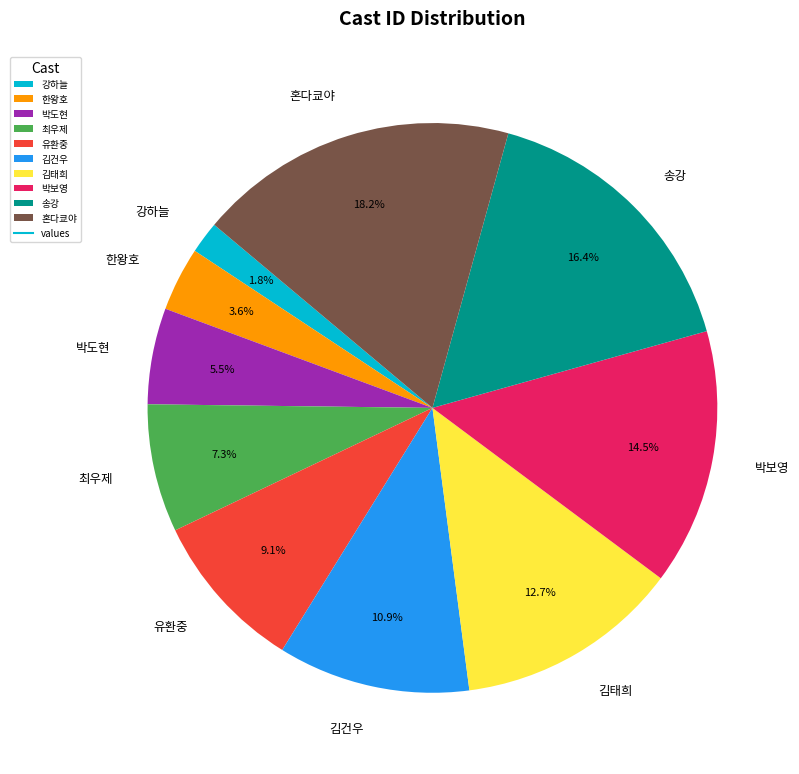

To the nearest percent, what is the combined percentage of 송강 and 혼다쿄야?

35%